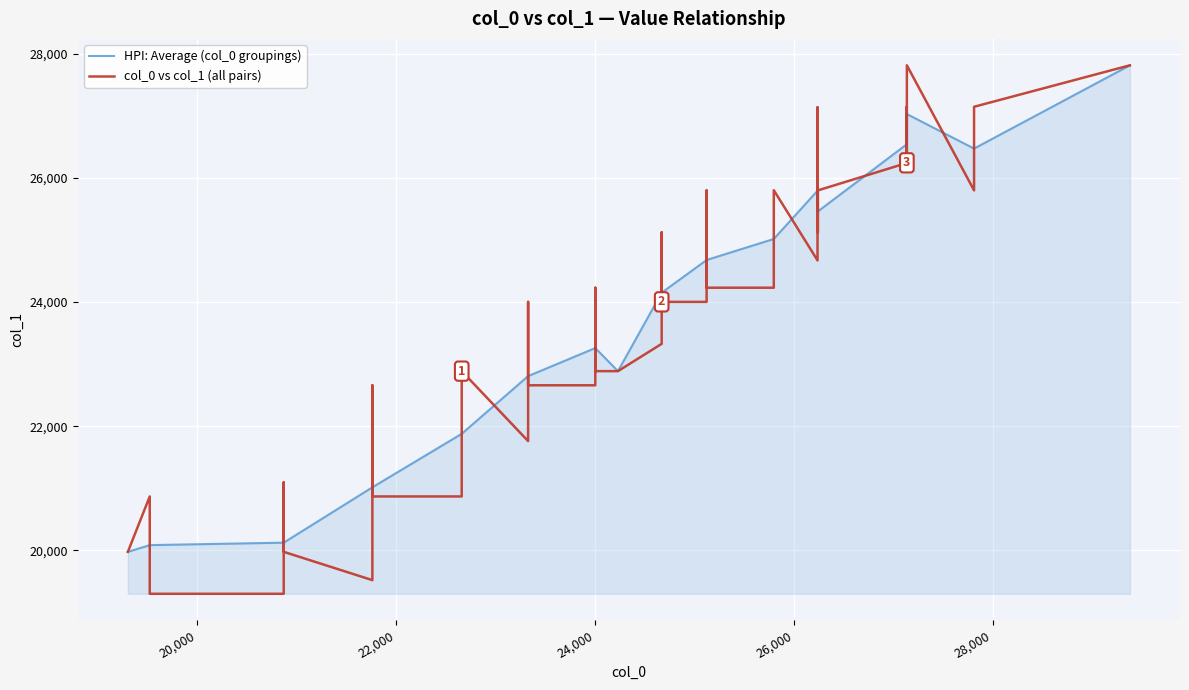

Reading left to right, transcribe all the data shown in this chart.

col_0: 0=27135	1=27135	2=27135	3=26239	4=26239	5=26239	6=26239	7=24671	8=24671	9=24671	10=23327	11=23327	12=23327	13=21760	14=21760	15=21760	16=19520	17=19520	18=27138	19=27138	20=26243	21=26243	22=25123	23=25123	24=25123	25=24003	26=24003	27=24003	28=22659	29=22659	30=20868	31=20868	32=20868	33=19300	34=29382	35=27814	36=27814	37=25799	38=25799	39=24231
col_1: 0=26239	1=27138	2=26243	3=24671	4=27138	5=26243	6=25123	7=23327	8=25123	9=24003	10=21760	11=24003	12=22659	13=19520	14=22659	15=20868	16=20868	17=19300	18=26243	19=27814	20=25123	21=25799	22=24003	23=25799	24=24231	25=22659	26=24231	27=22887	28=20868	29=22887	30=19300	31=21095	32=19976	33=19976	34=27814	35=25799	36=27146	37=24231	38=25802	39=22887